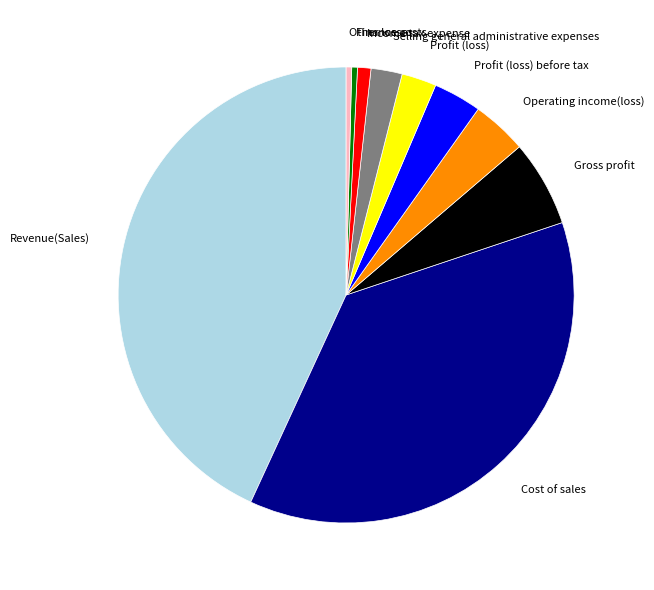

Does any single category account for the majority?

No